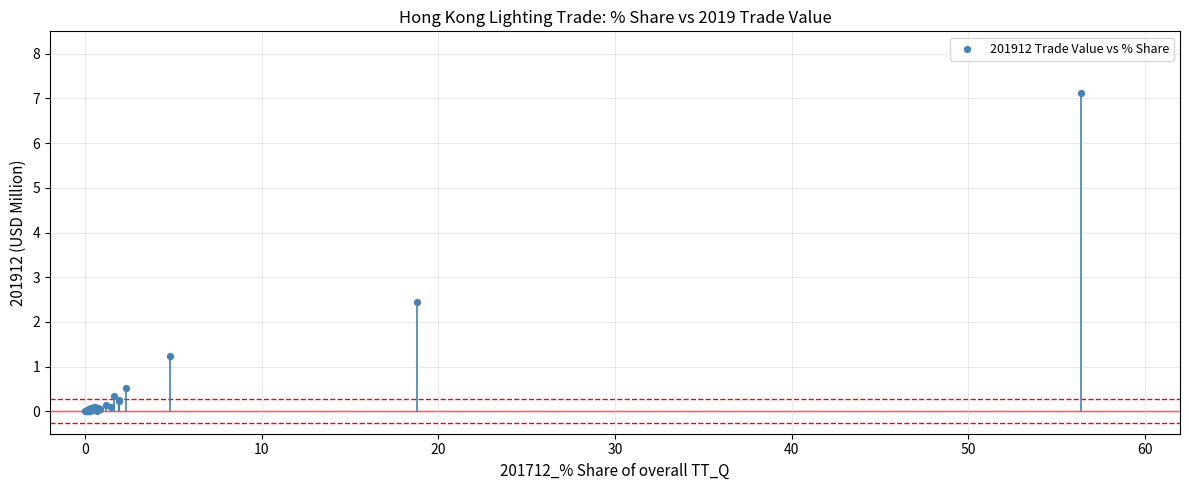

What Y value in the scatter plot is closest to 3?

2.5